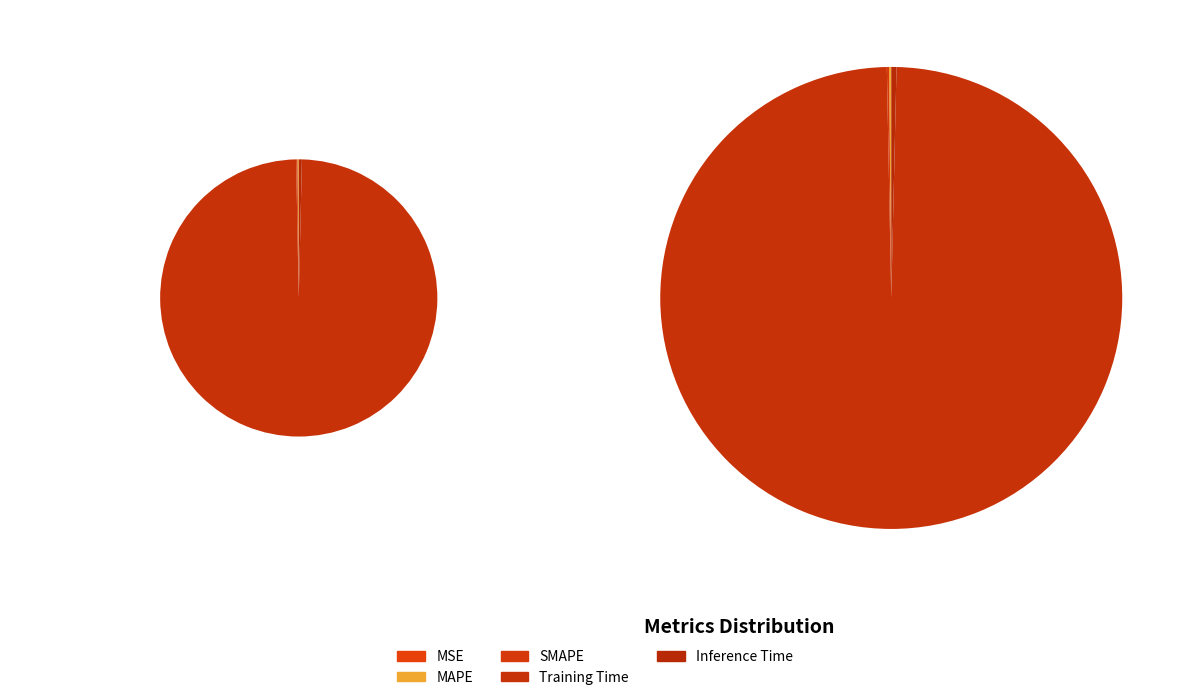

True or false: MAPE accounts for 12% of the total.

False